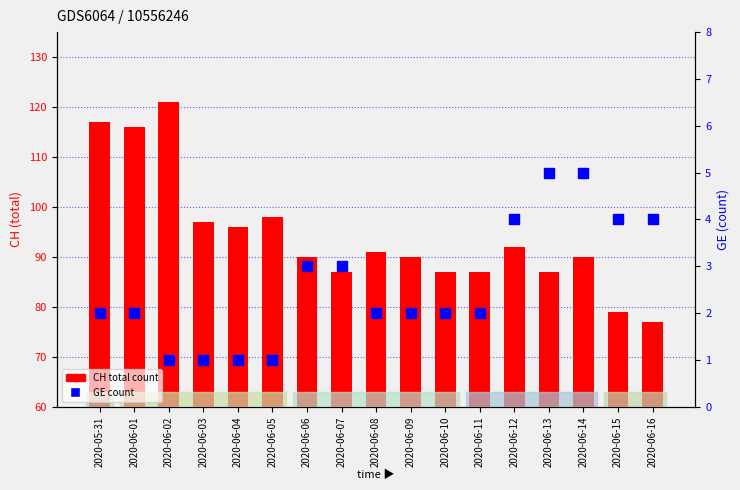

What is the approximate value of CH total count at 2020-06-09, to the nearest 5?

90